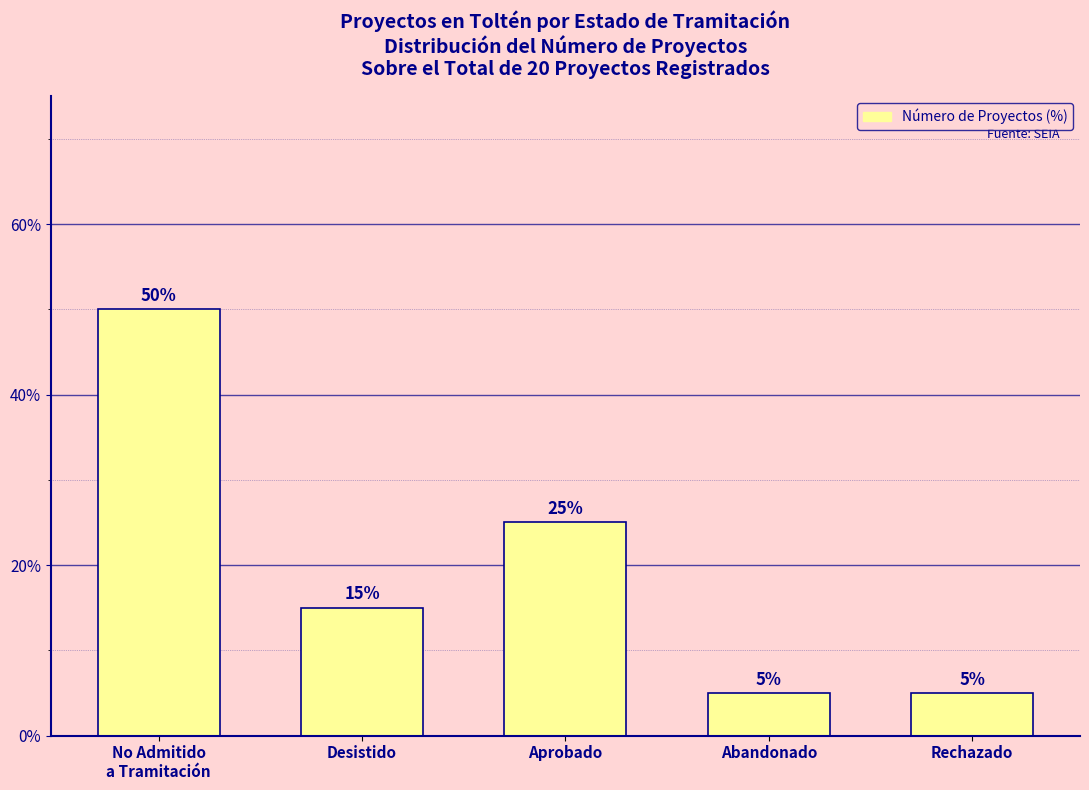

At which label is the value closest to 27?

Aprobado